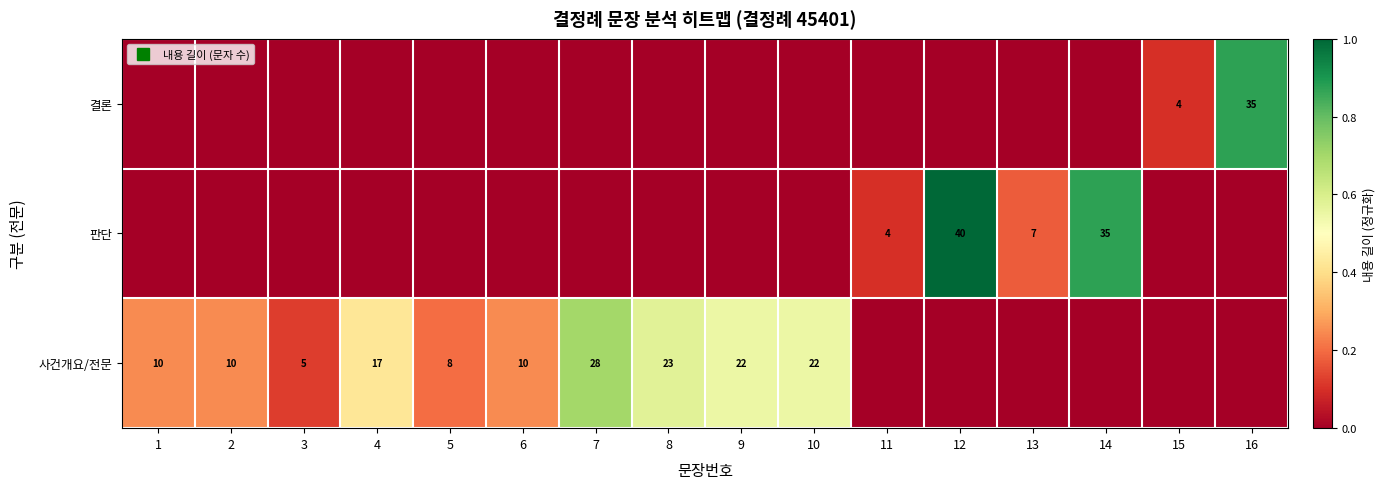

Is the value of 결론 at 8 greater than the value of 사건개요/전문 at 3?

No